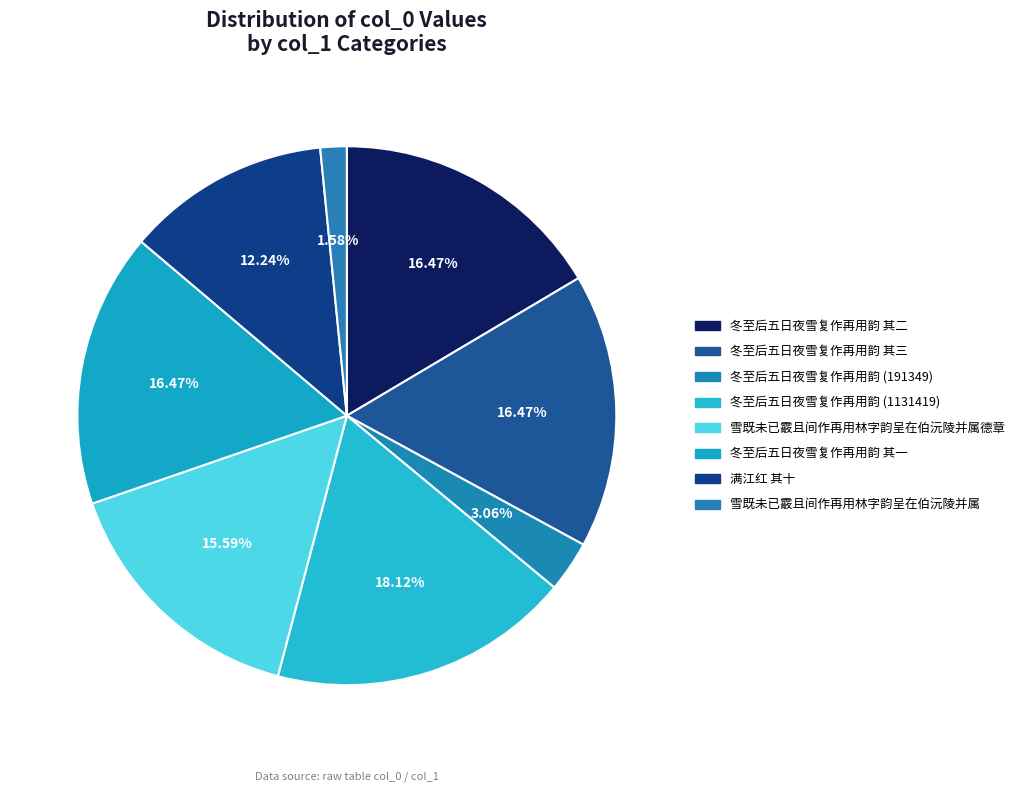

Which category has the smallest portion of the pie?

雪既未已霰且间作再用林字韵呈在伯沅陵并属